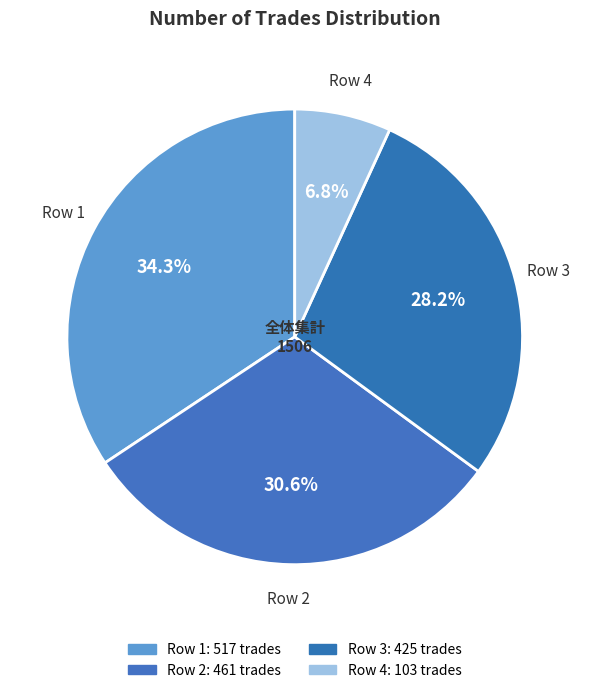

How many segments does this pie chart have?

4